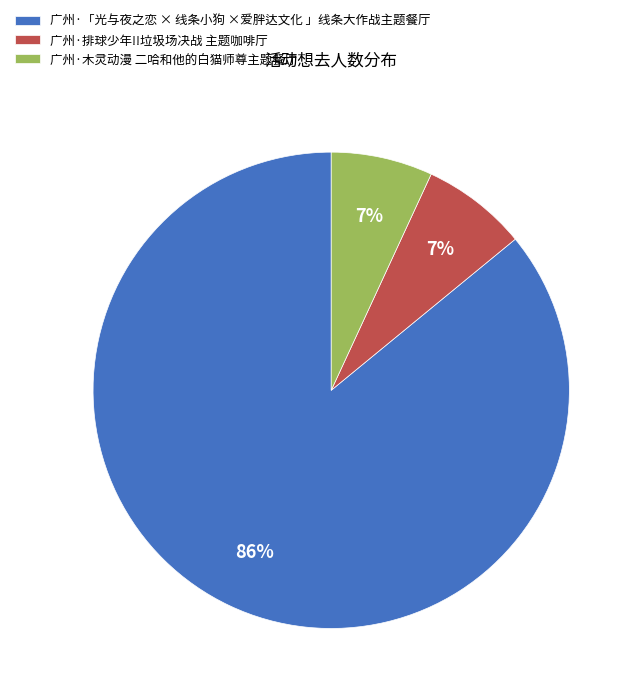

To the nearest percent, what percentage of the pie is 广州·木灵动漫 二哈和他的白猫师尊主题餐厅?

7%